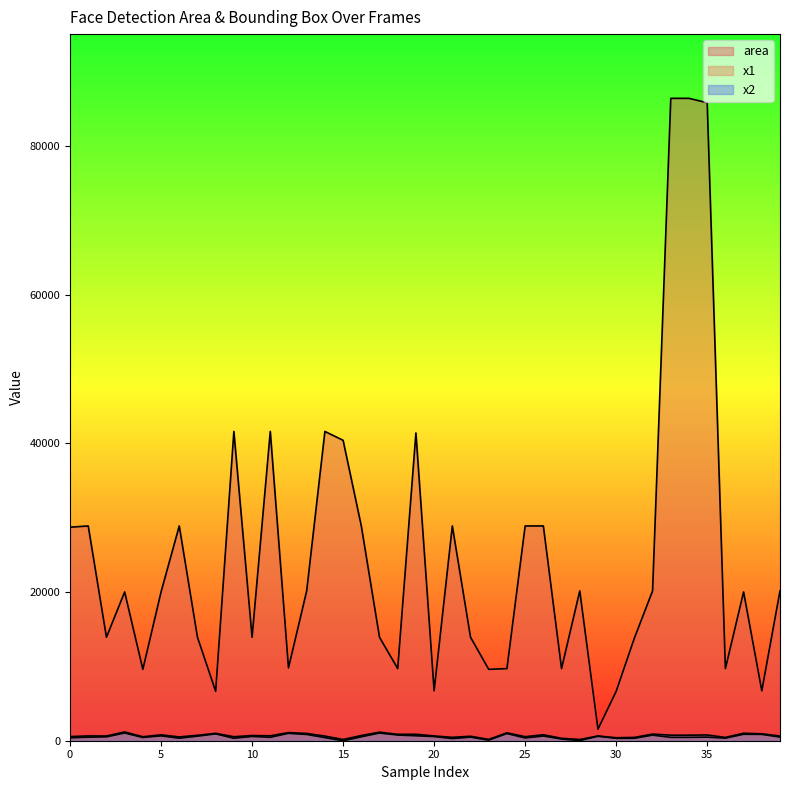

Reading left to right, extract all data points from this chart.

area: 28730	28900	13924	20022	9604	20022	28900	13924	6642	41616	13924	41616	9801	20164	41616	40425	28900	13924	9702	41412	6724	28900	13924	9604	9702	28900	28900	9702	20164	1560	6642	13806	20164	86436	86436	85849	9702	20022	6724	20164
x1: 389	475	518	1039	436	652	338	613	916	333	577	457	993	838	416	0	527	1031	764	664	559	286	482	78	963	372	630	227	21	601	318	326	752	451	451	481	346	867	849	494
x2: 559	645	636	1180	534	793	508	731	997	537	695	661	1092	980	620	165	697	1149	863	867	641	456	600	176	1062	542	800	325	163	640	400	444	894	745	745	774	445	1008	931	636